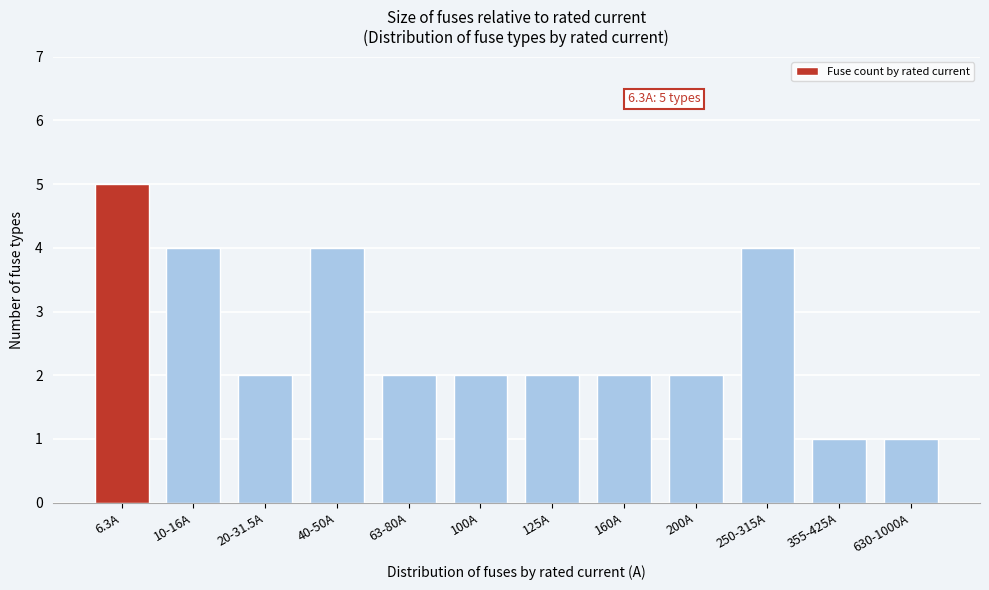

Reading right to left, list all the values displayed in this chart.

1	1	4	2	2	2	2	2	4	2	4	5